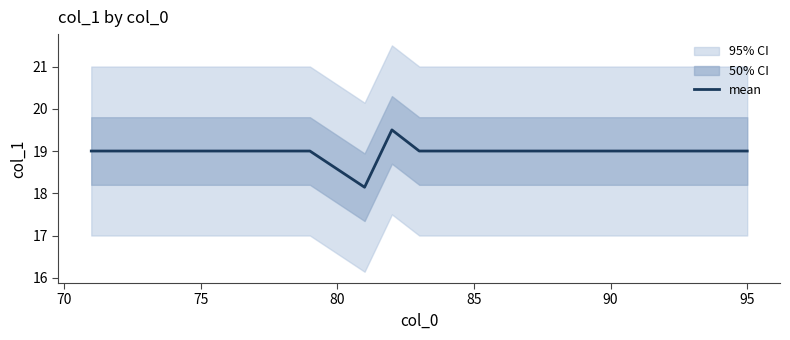

What is the lowest value of the mean series?

18.1